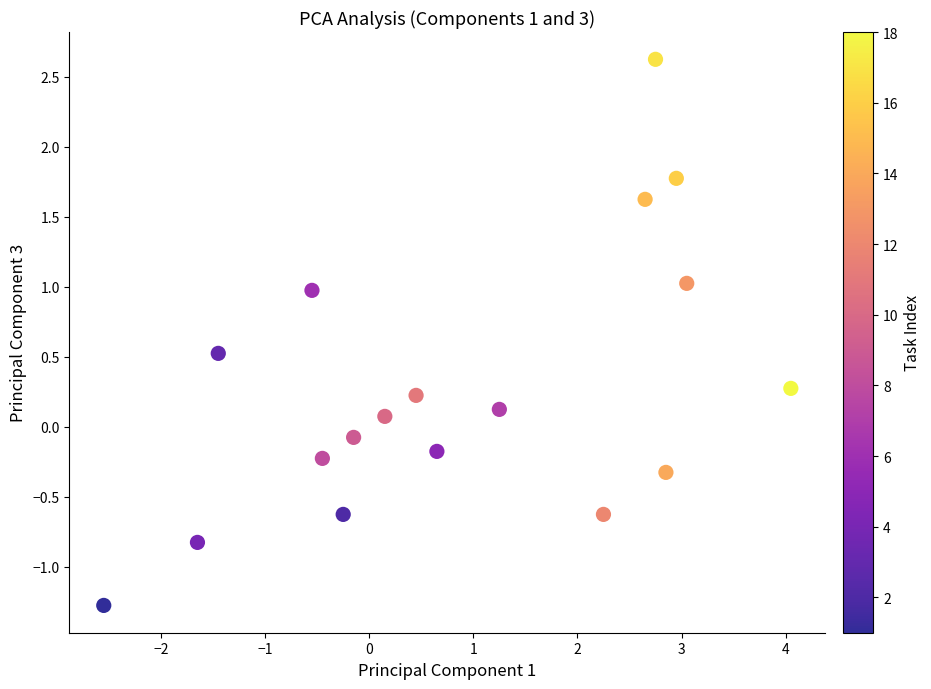

What is the range of X values (max minus min)?

6.6